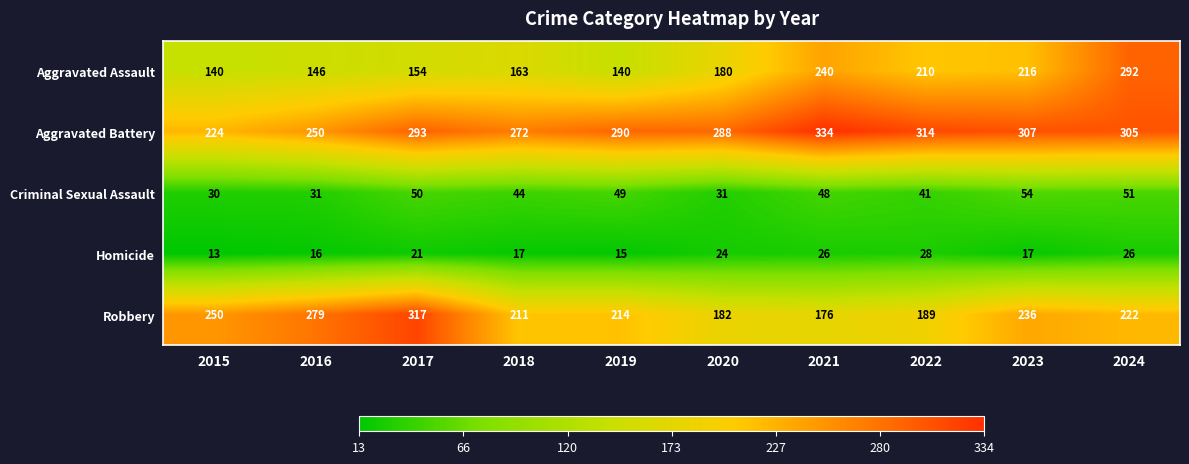

At which category is the sum across all series the highest?

2024